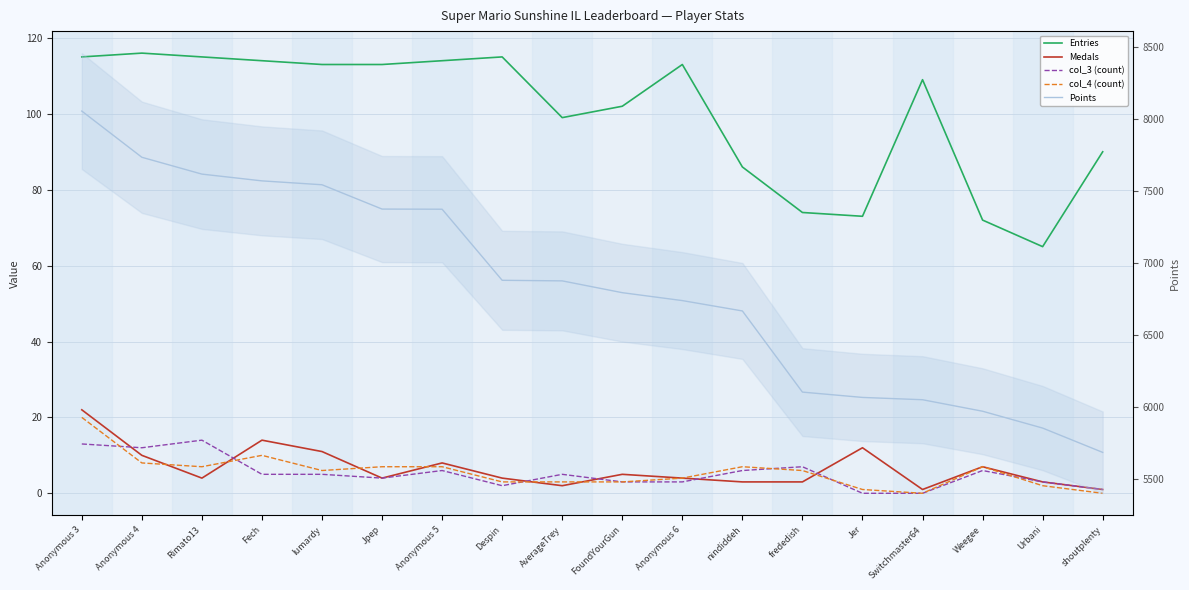

What is the greatest value displayed?

8057